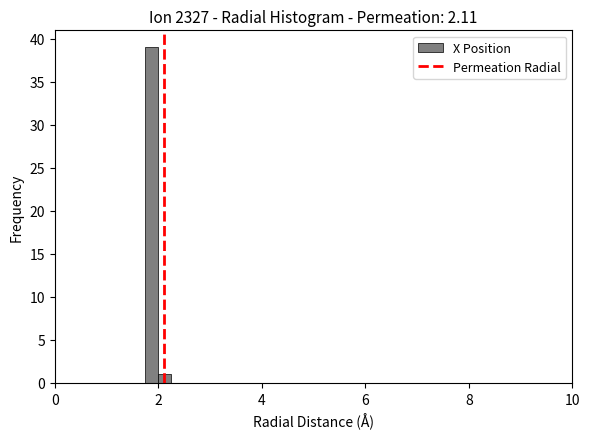

Around what value on the x-axis is the tallest bar? Give the approximate position of its centre, as read against the axis.

1.8